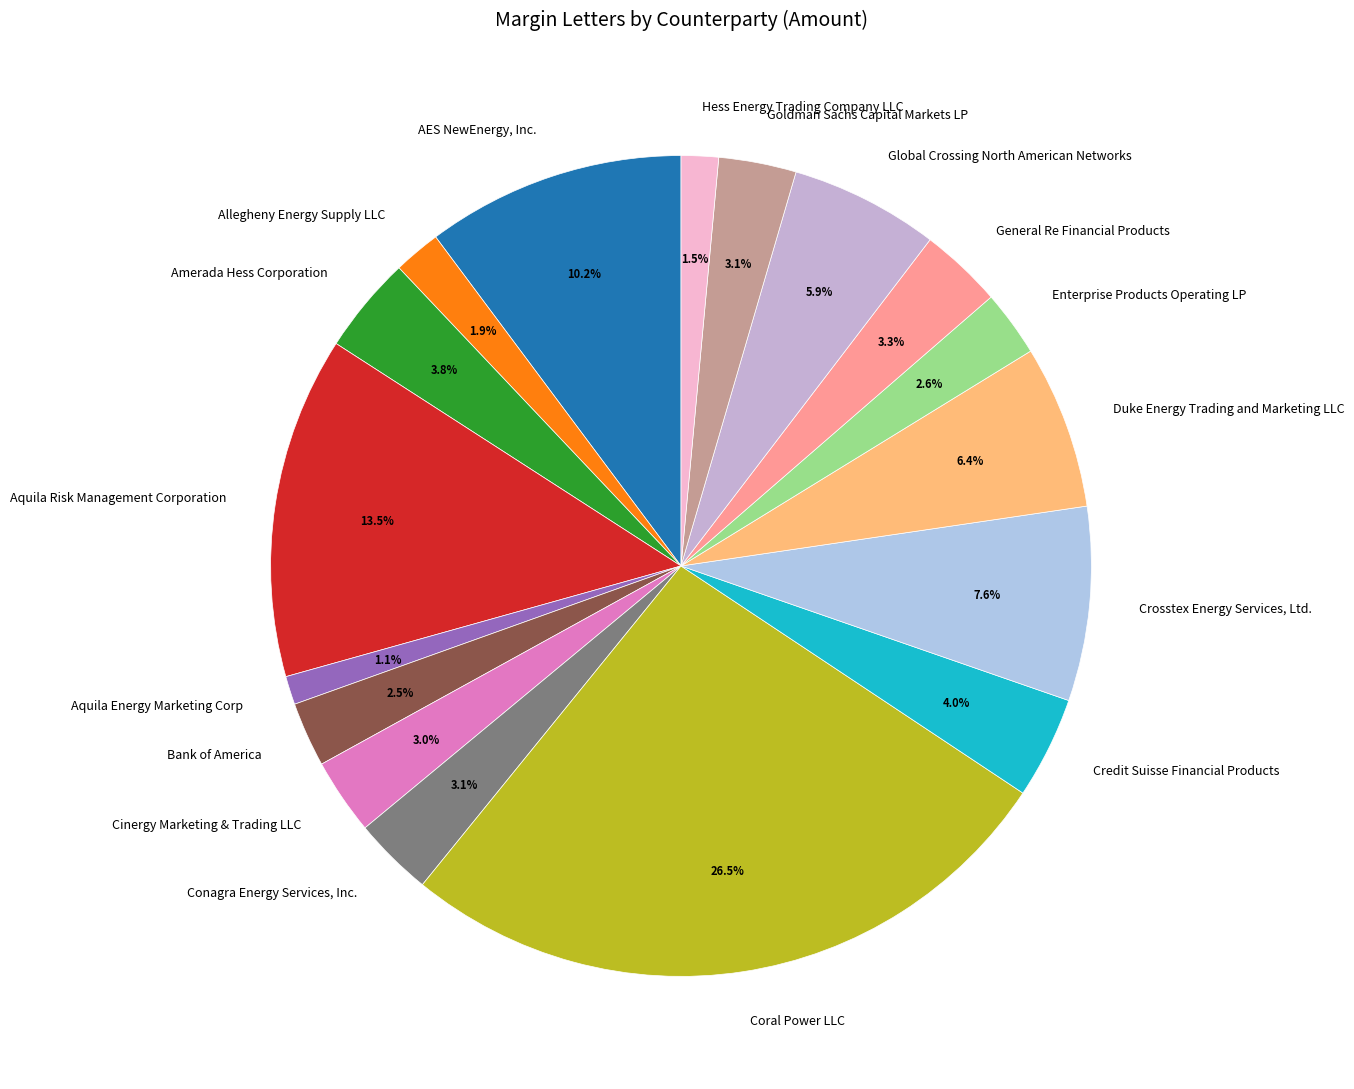

Which has a higher value, Bank of America or Coral Power LLC?

Coral Power LLC